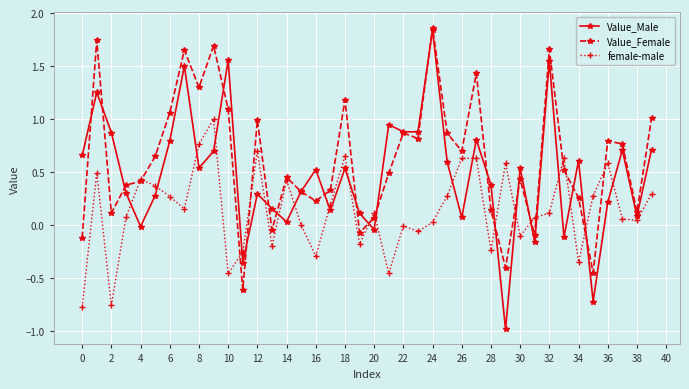

Which series has the largest total across all categories?

Value_Female